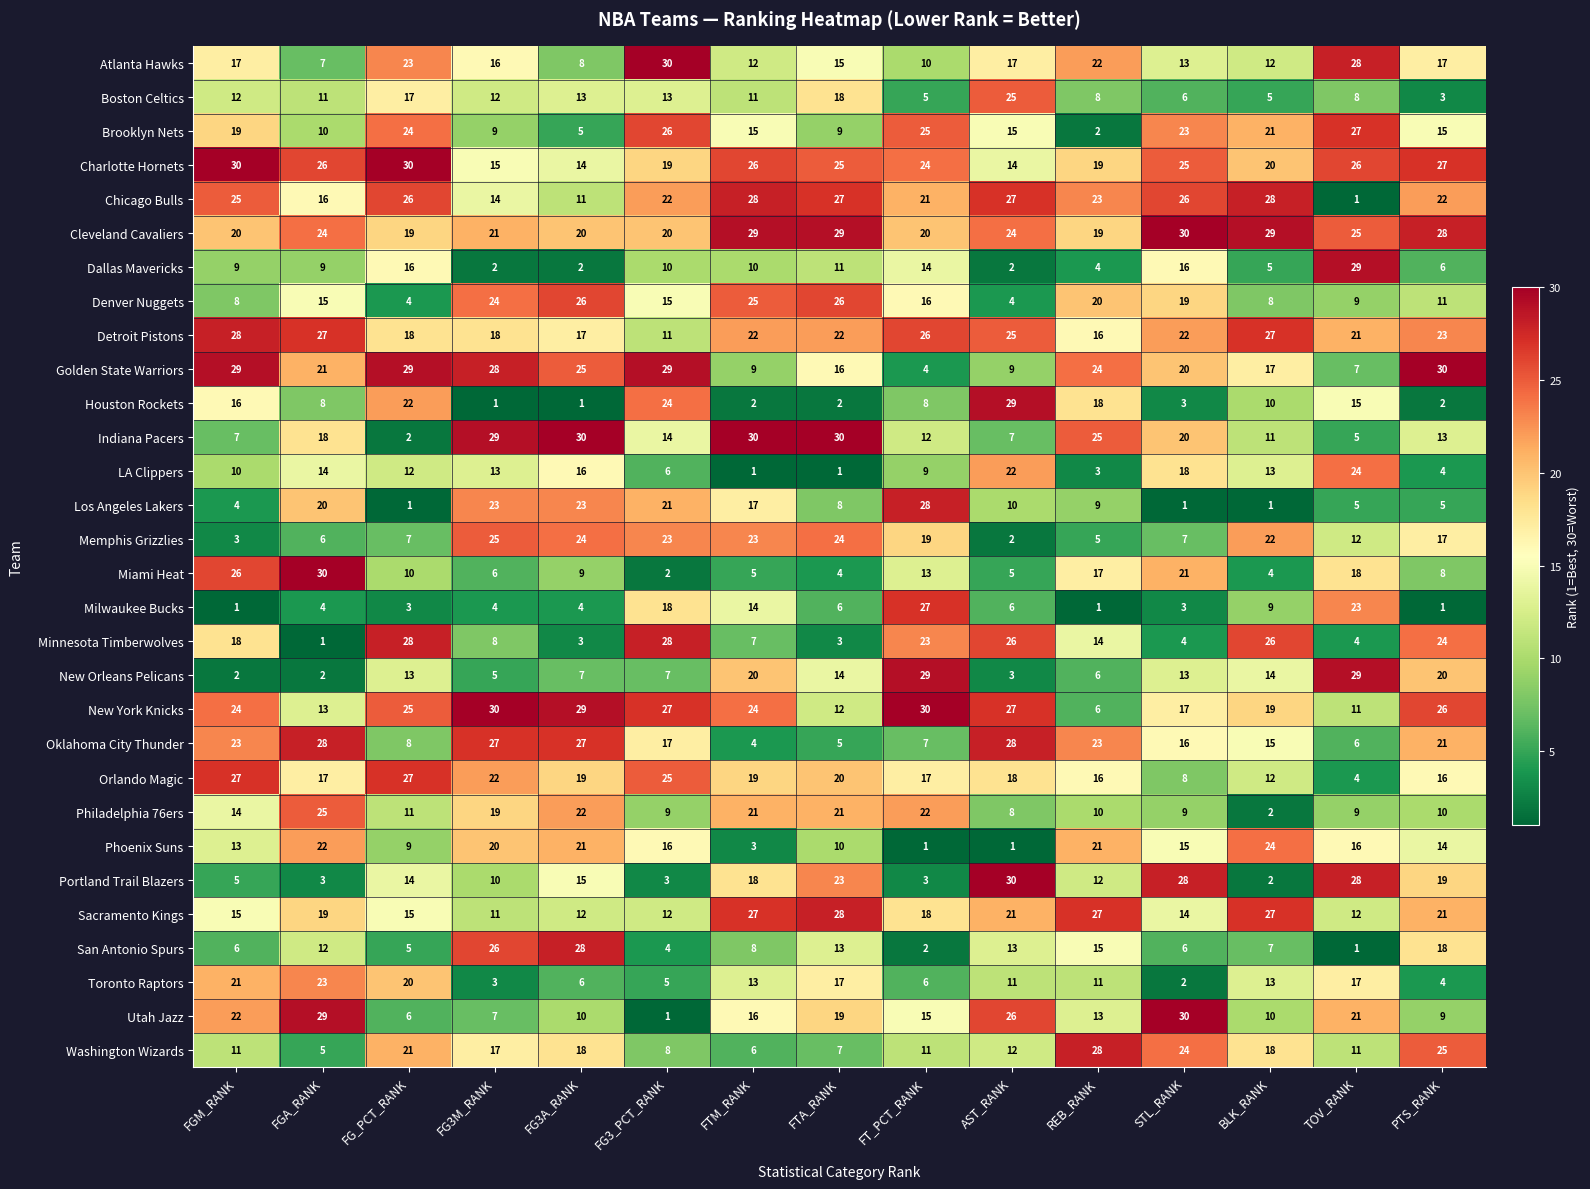

Rank the series at FTA_RANK from lowest to highest value.

LA Clippers, Houston Rockets, Minnesota Timberwolves, Miami Heat, Oklahoma City Thunder, Milwaukee Bucks, Washington Wizards, Los Angeles Lakers, Brooklyn Nets, Phoenix Suns, Dallas Mavericks, New York Knicks, San Antonio Spurs, New Orleans Pelicans, Atlanta Hawks, Golden State Warriors, Toronto Raptors, Boston Celtics, Utah Jazz, Orlando Magic, Philadelphia 76ers, Detroit Pistons, Portland Trail Blazers, Memphis Grizzlies, Charlotte Hornets, Denver Nuggets, Chicago Bulls, Sacramento Kings, Cleveland Cavaliers, Indiana Pacers